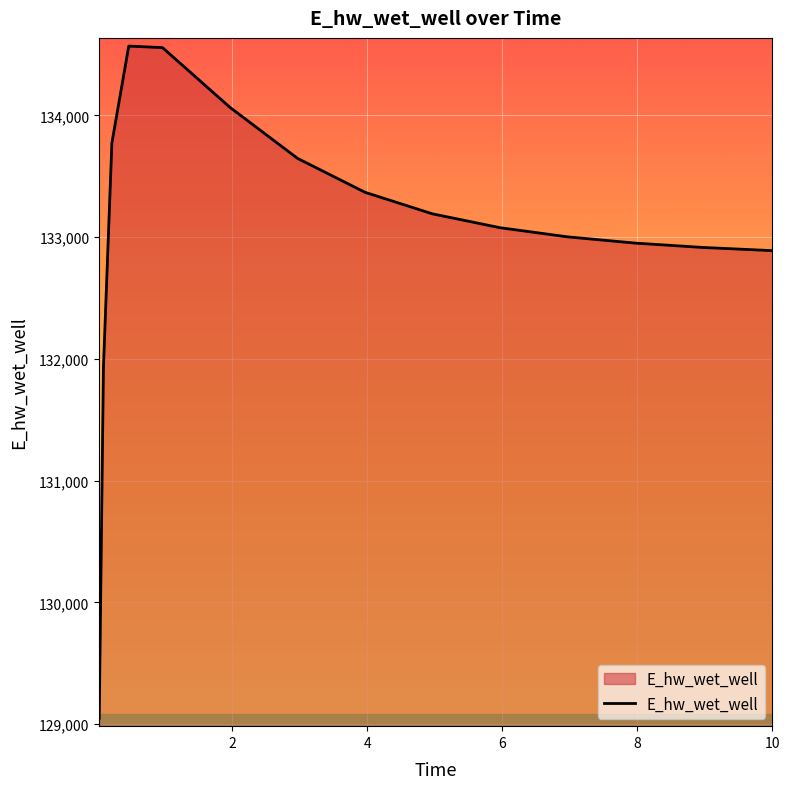

How many distinct data groups are displayed?

1